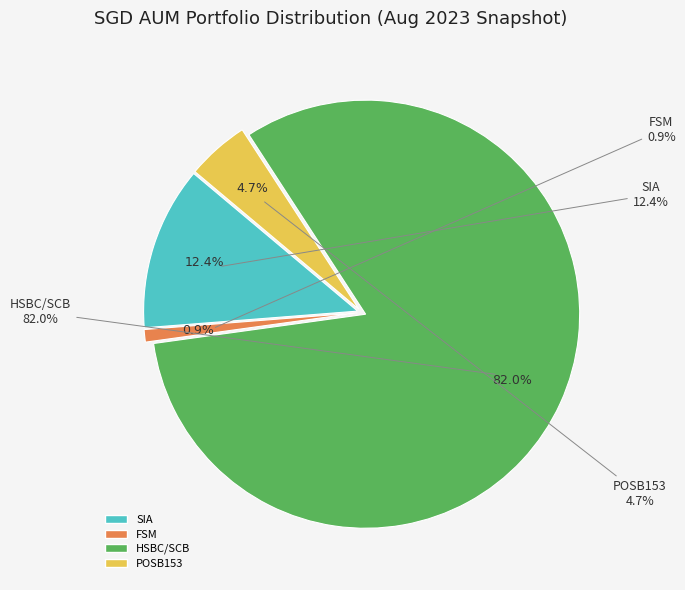

Rank the categories by value from highest to lowest.

HSBC/SCB, SIA, POSB153, FSM